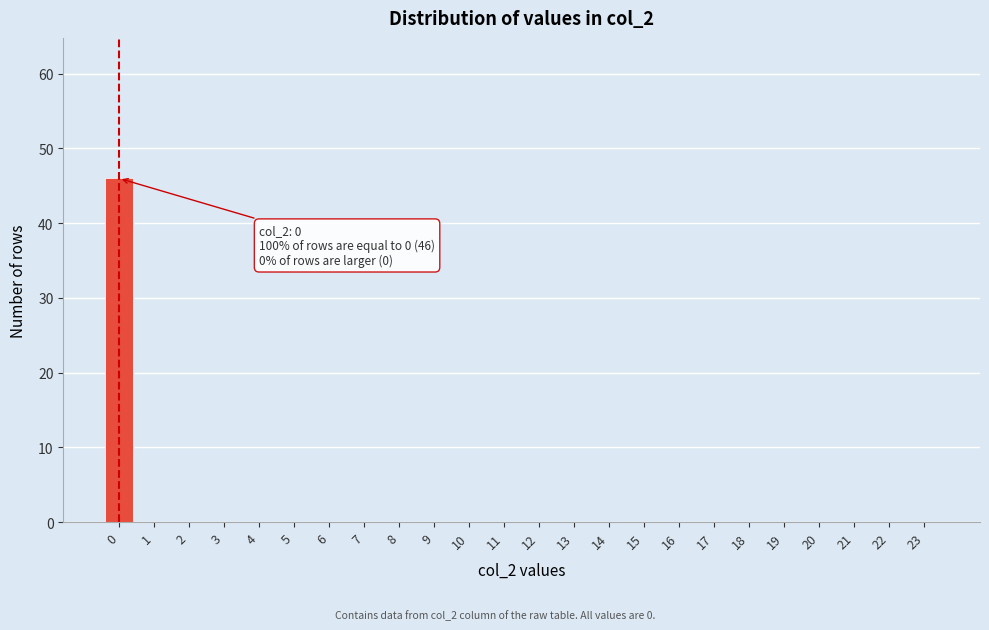

Reading left to right, transcribe all the data shown in this chart.

0=46	1=0	2=0	3=0	4=0	5=0	6=0	7=0	8=0	9=0	10=0	11=0	12=0	13=0	14=0	15=0	16=0	17=0	18=0	19=0	20=0	21=0	22=0	23=0